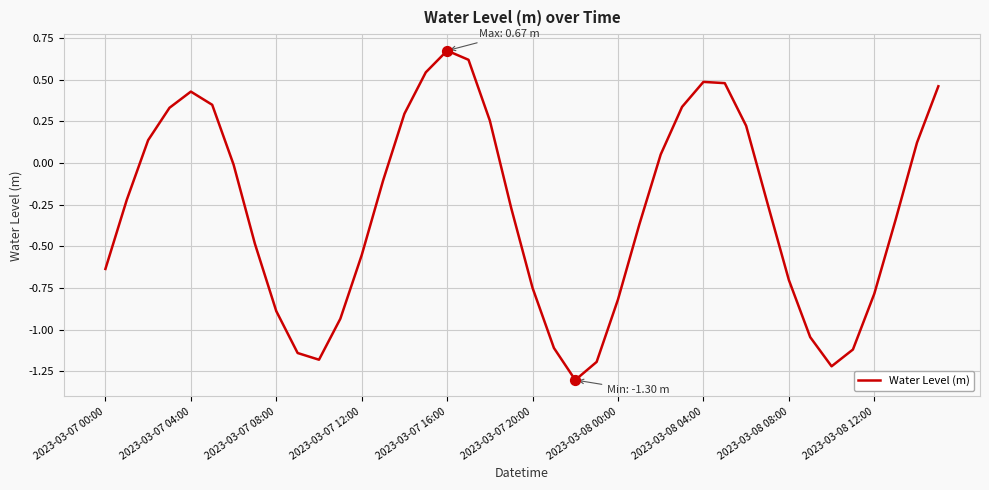

What is the difference between the maximum and minimum values?

2.0